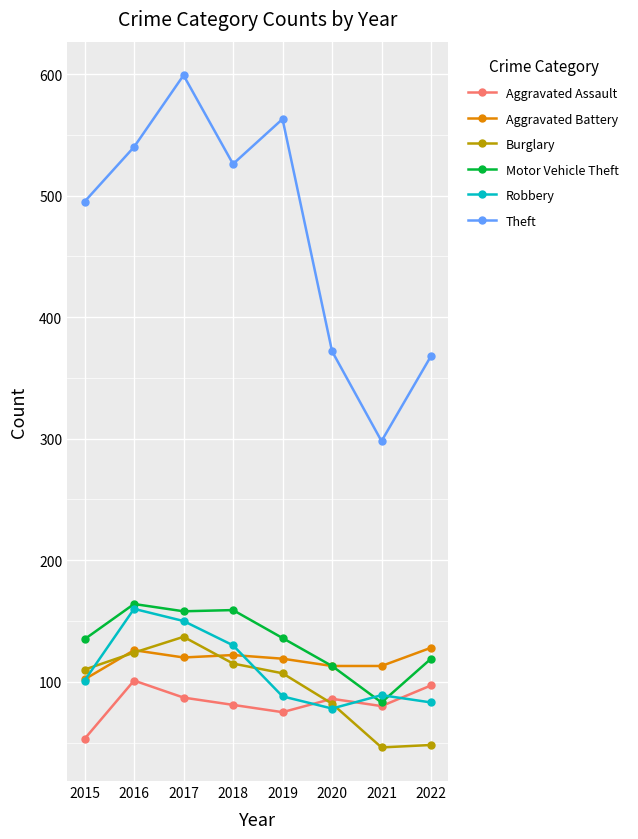

Which category has the lowest value in the Motor Vehicle Theft series?

2021